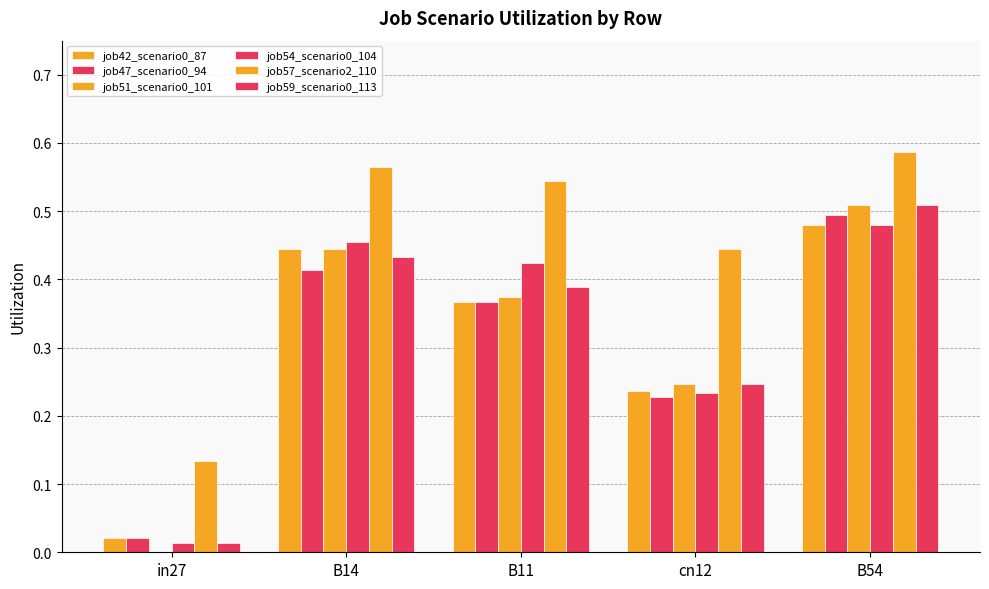

What is the value of the job57_scenario2_110 bar at the 1st from the left?

0.1